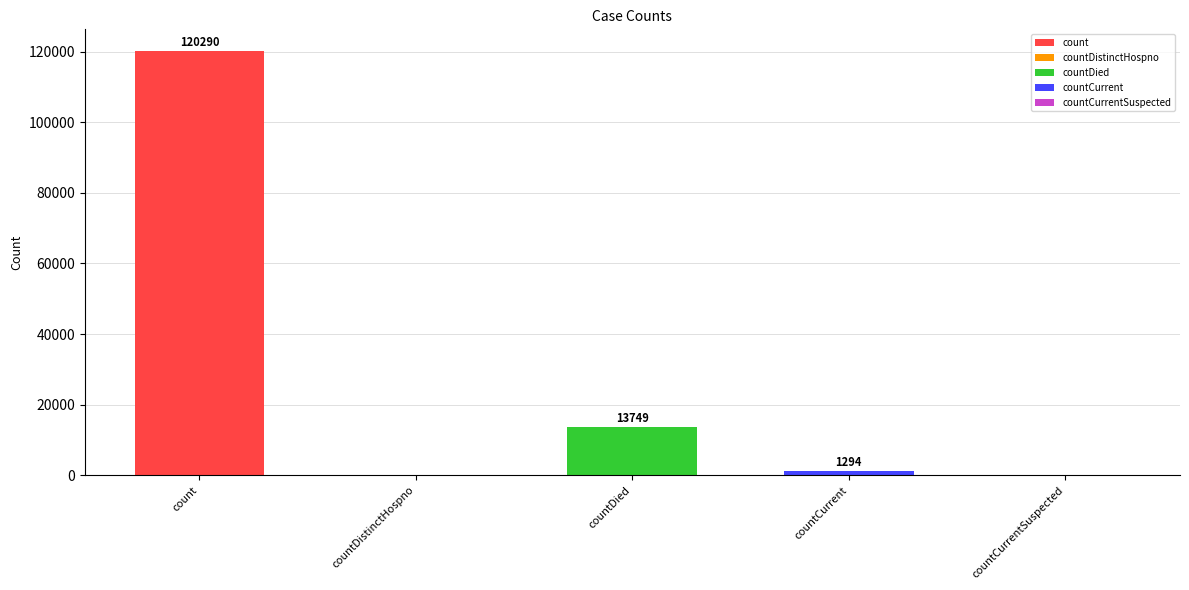

Reading left to right, what are all the values shown in this chart?

count=120290	countDistinctHospno=0	countDied=13749	countCurrent=1294	countCurrentSuspected=0